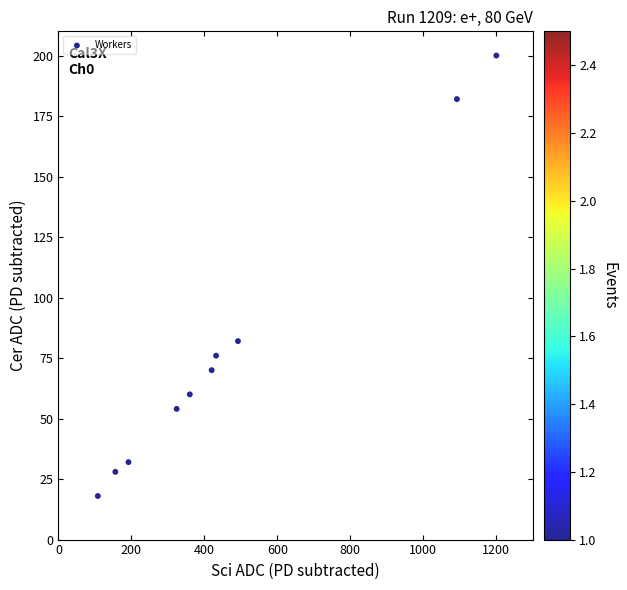

What is the range of Y values (max minus min)?

182.0